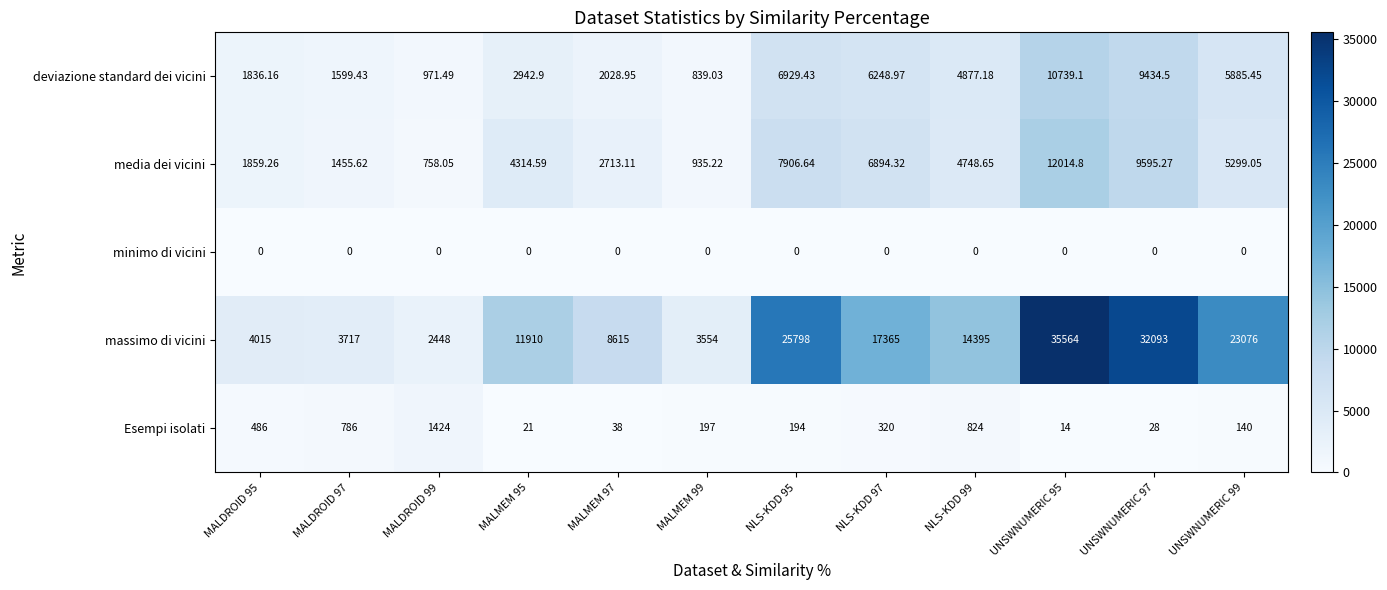

Which series changed the most between MALDROID 97 and UNSWNUMERIC 99?

massimo di vicini